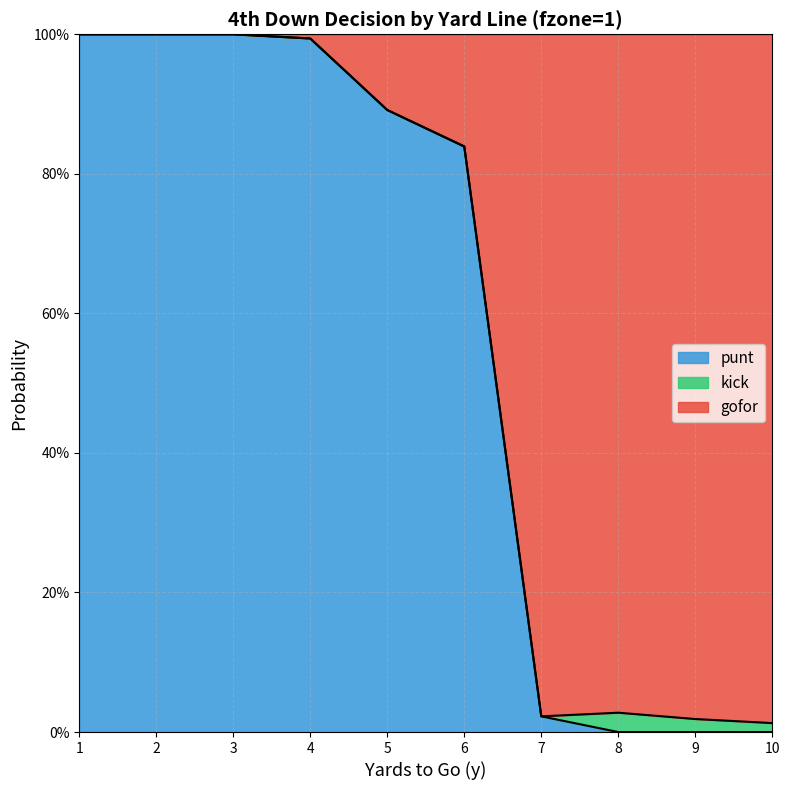

True or false: punt and gofor intersect in this chart.

False